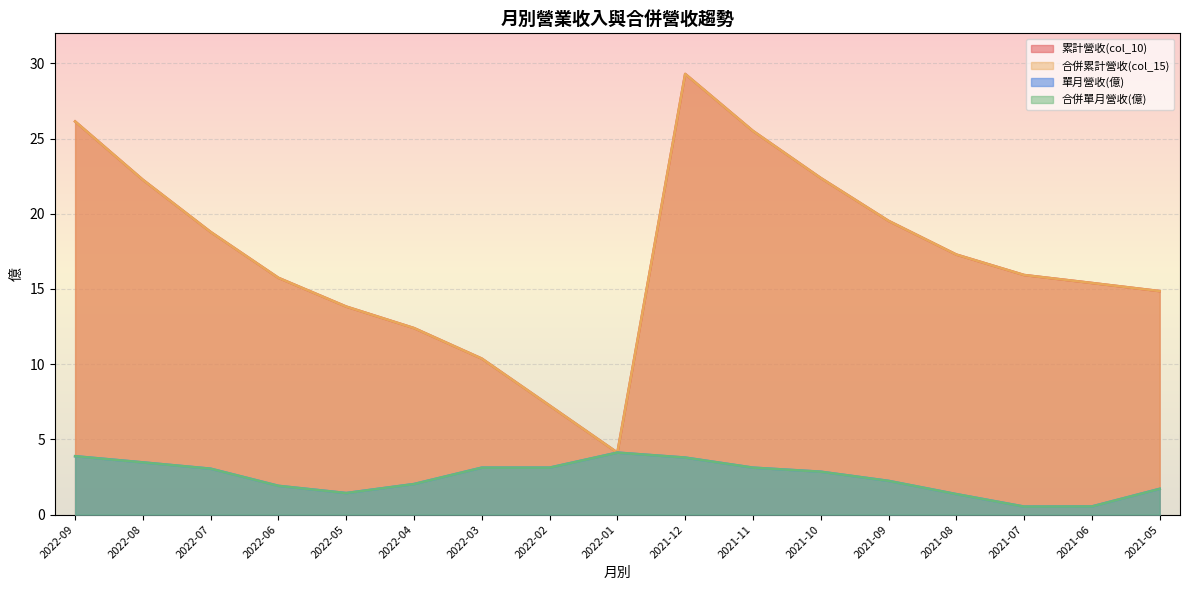

Which label corresponds to the smallest value in the chart?

2021-07